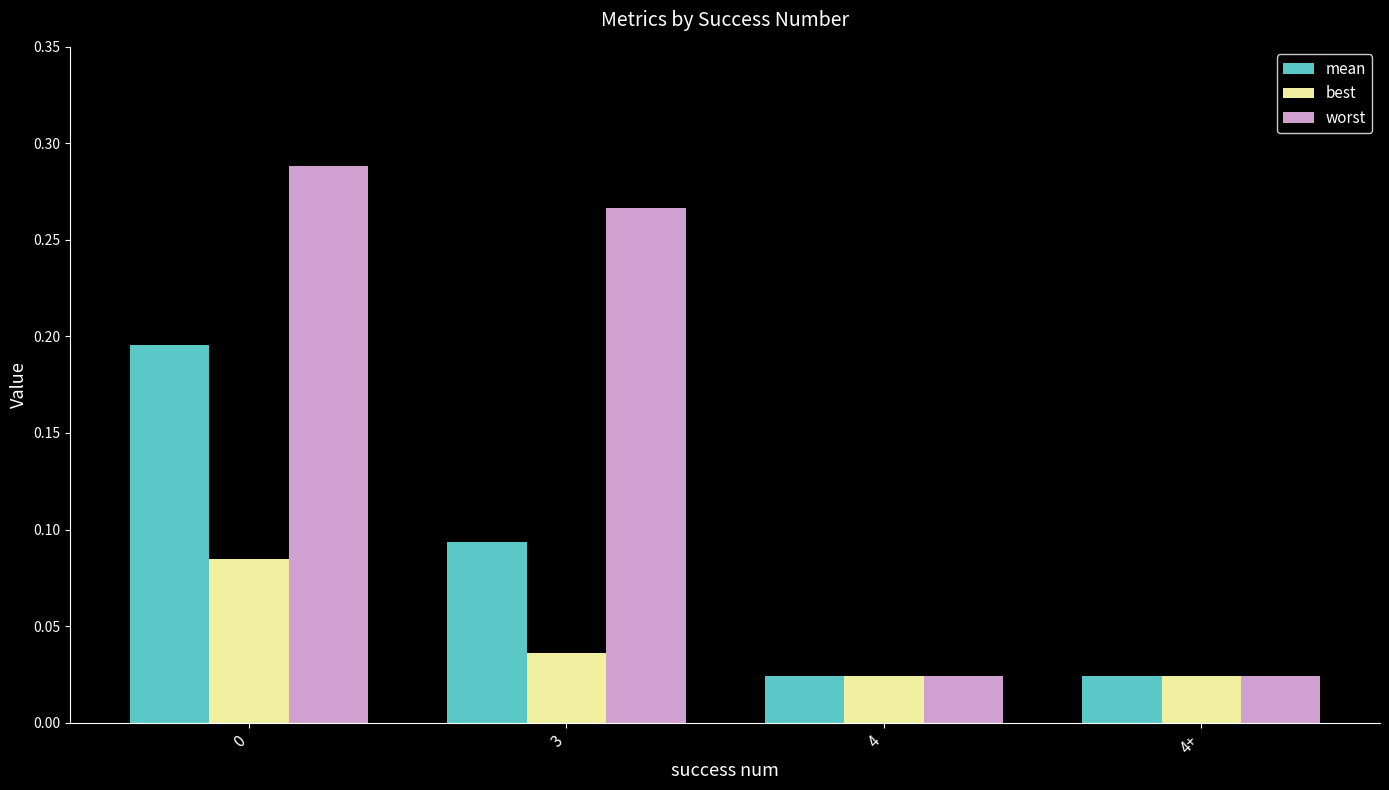

How many categories are shown in the chart?

4